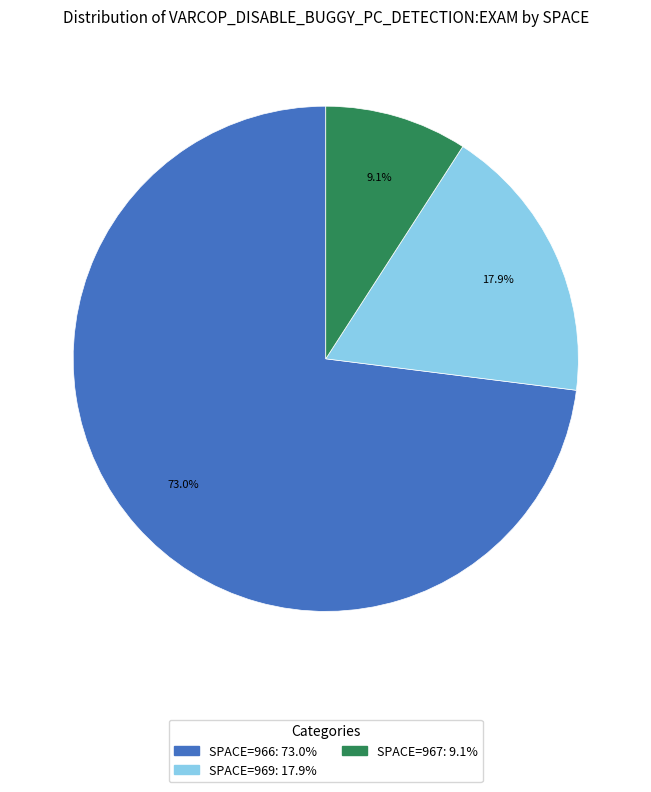

Is there a majority slice in this chart?

Yes